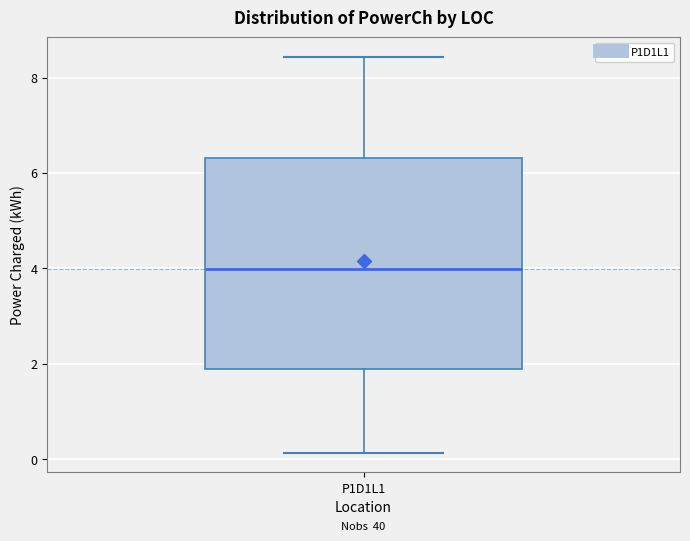

Where is the upper edge of the box for P1D1L1 on the y-axis? The values are not printed on the chart, so give them approximately, as read against the axis.

6.4